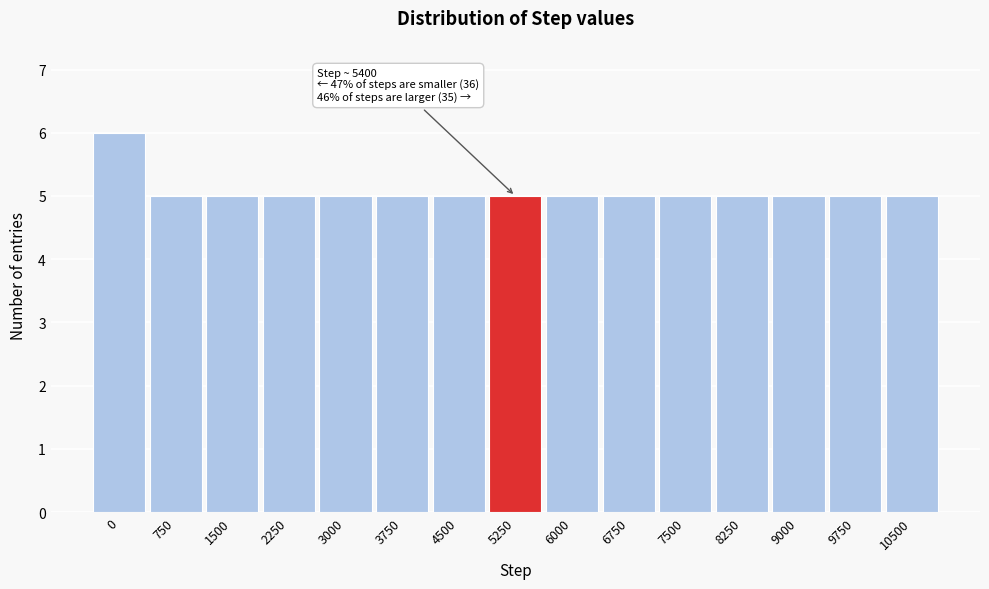

Reading right to left, extract all data points from this chart.

10500=5	9750=5	9000=5	8250=5	7500=5	6750=5	6000=5	5250=5	4500=5	3750=5	3000=5	2250=5	1500=5	750=5	0=6